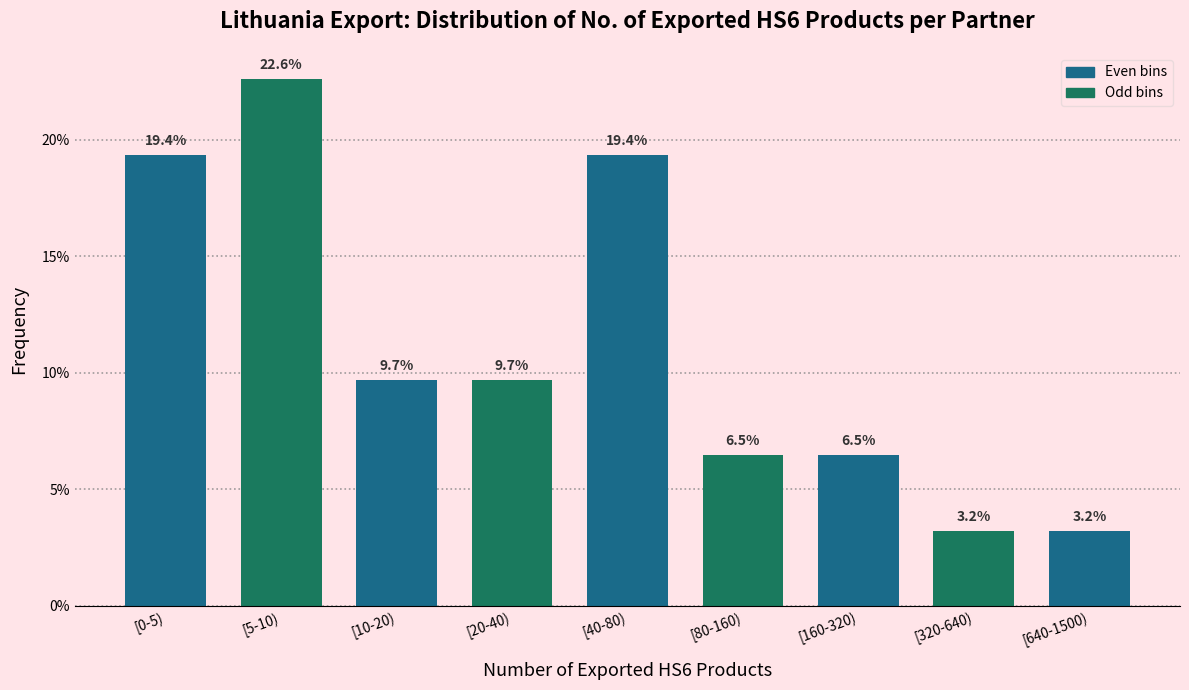

Reading left to right, extract all data points from this chart.

19.4	22.6	9.7	9.7	19.4	6.5	6.5	3.2	3.2